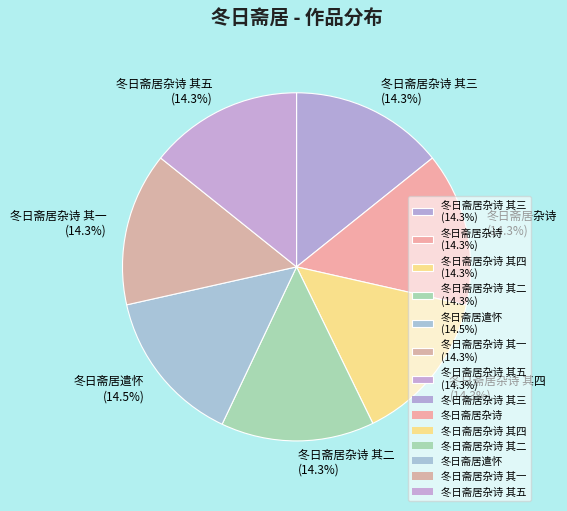

Is there any slice that represents more than half of the pie?

No